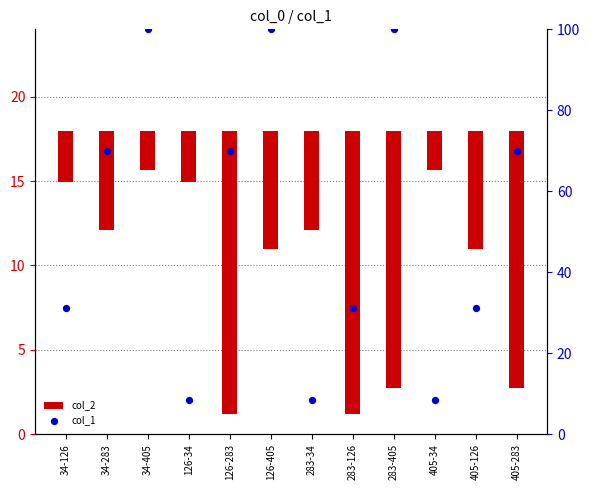

What is the total value across all series at 126-34?

5.4